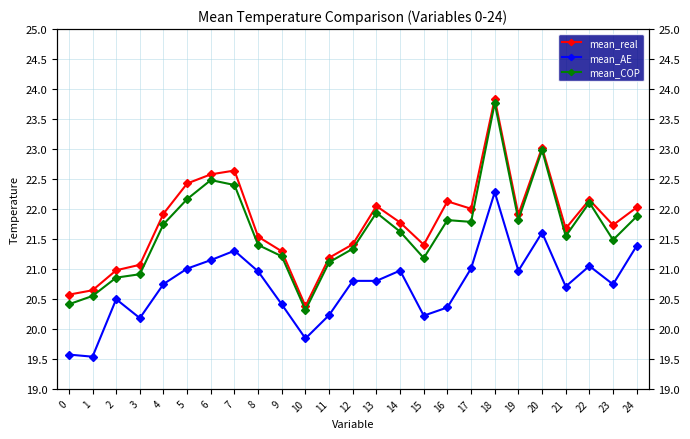

Which series changed the most between 9 and 22?

mean_COP